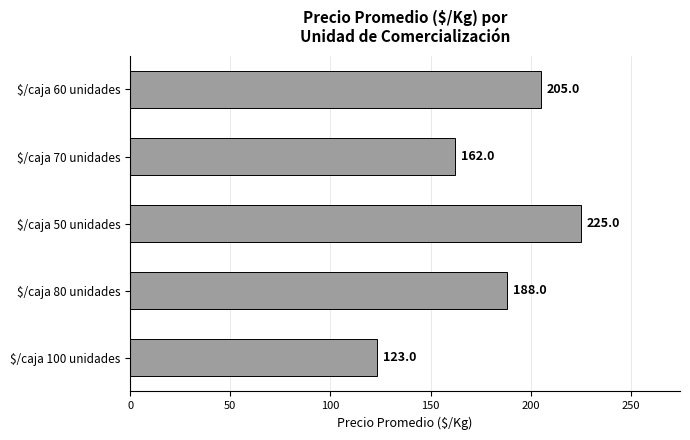

How many categories are shown in the chart?

5